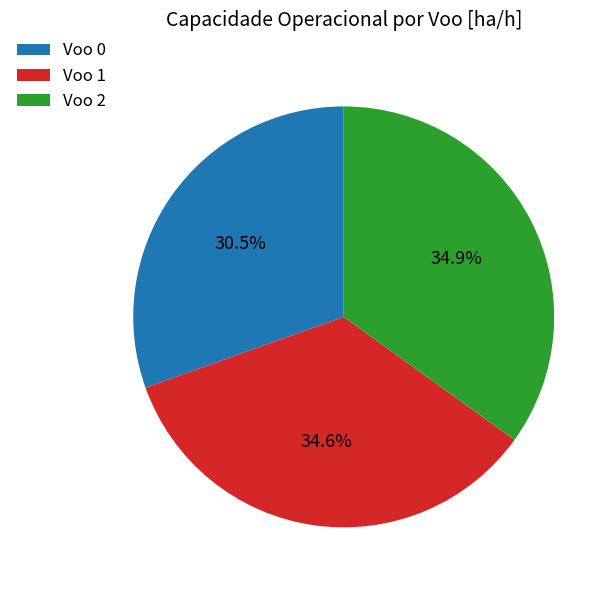

Does any single category account for the majority?

No